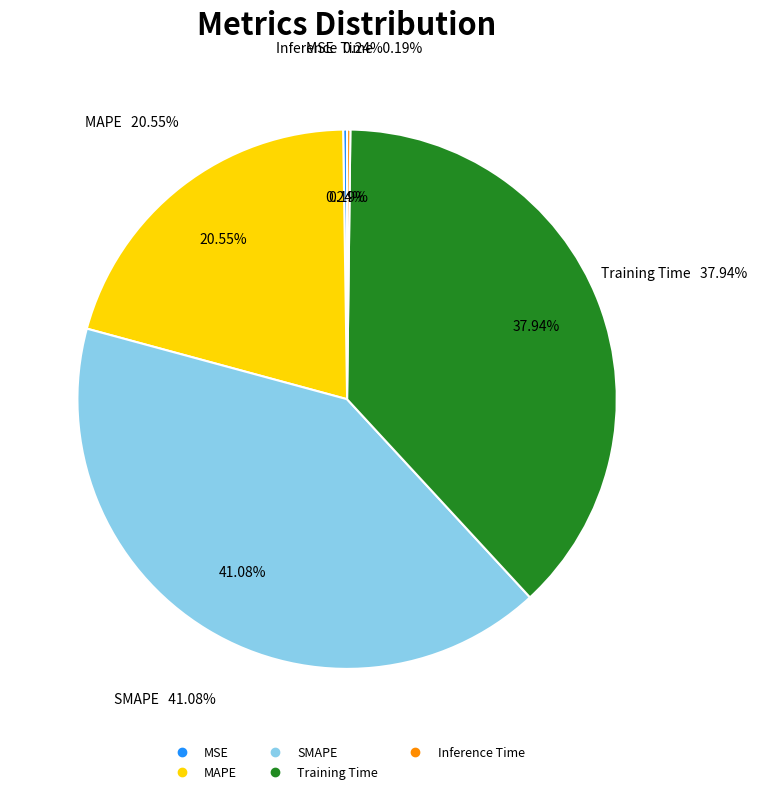

True or false: Inference Time accounts for 0% of the total.

True